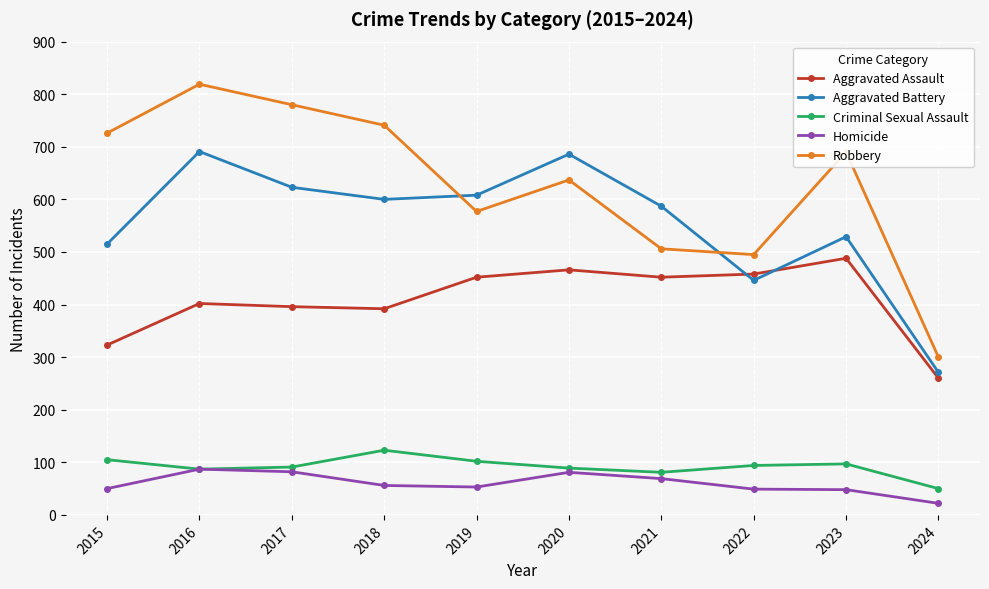

At which label is Robbery closest to 559?

2019